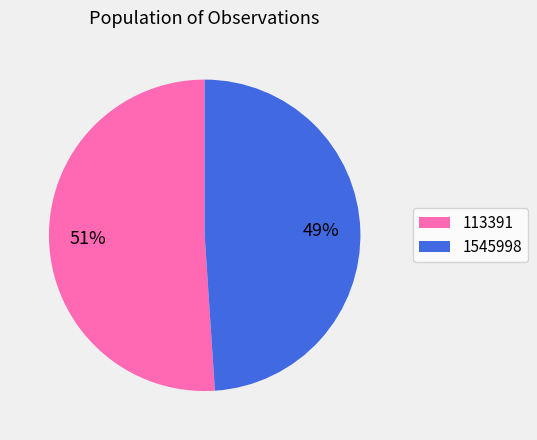

Count the number of slices in the pie.

2